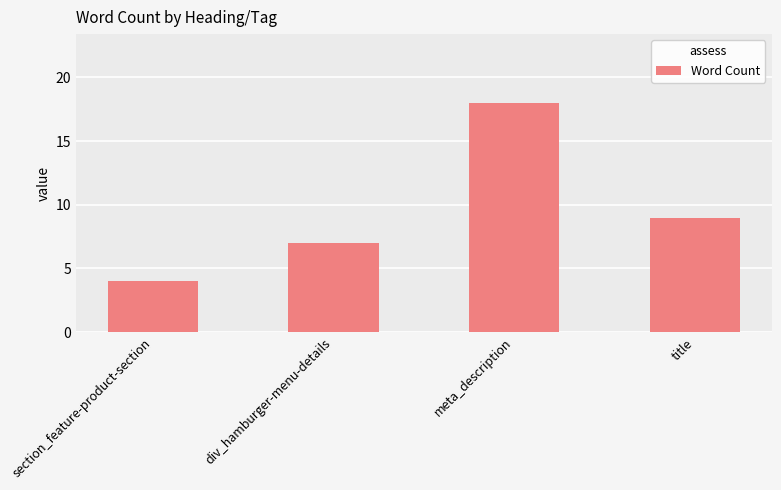

Rank the categories by value from highest to lowest.

meta_description, title, div_hamburger-menu-details, section_feature-product-section